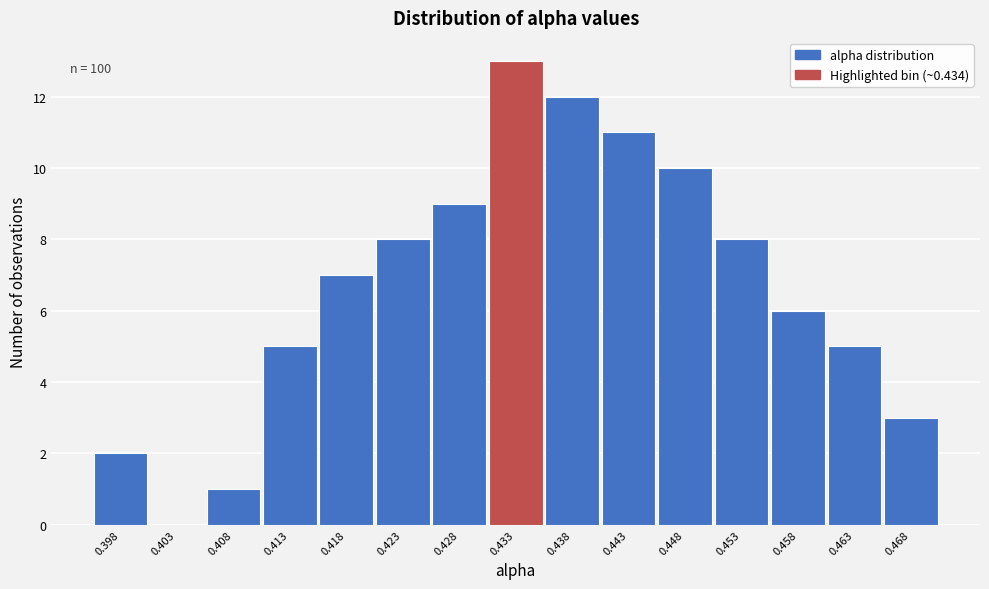

Over which range of the x-axis is the bar tallest?

0.431 to 0.436